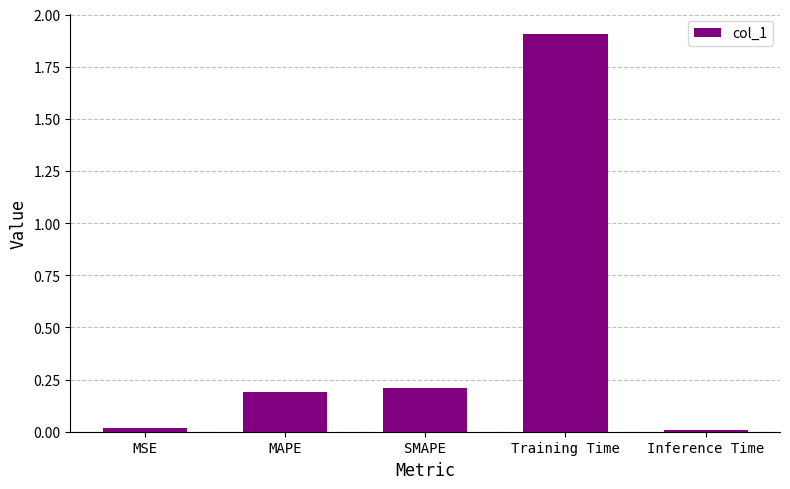

What is the greatest value displayed?

1.9